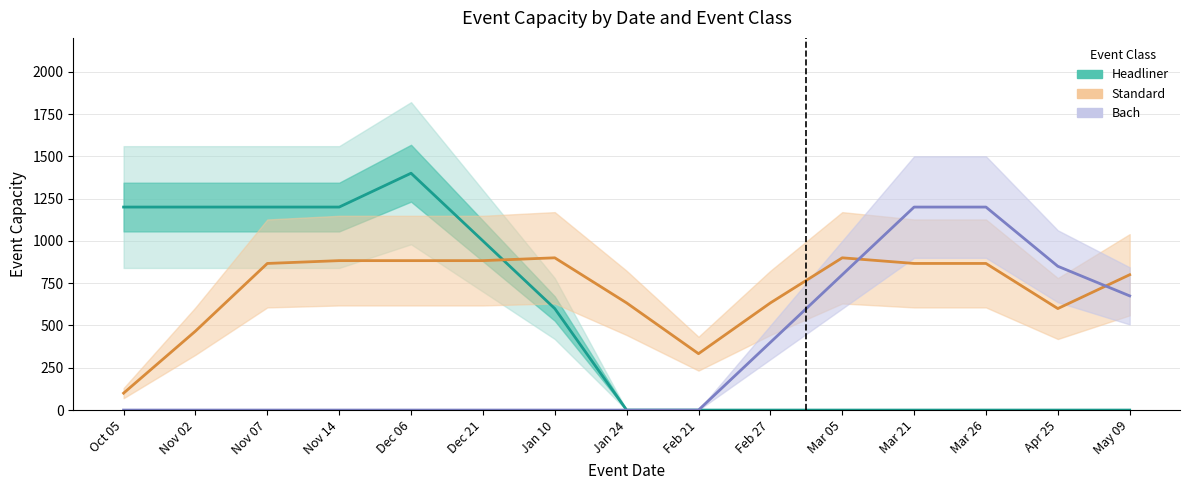

How many categories are shown in the chart?

15